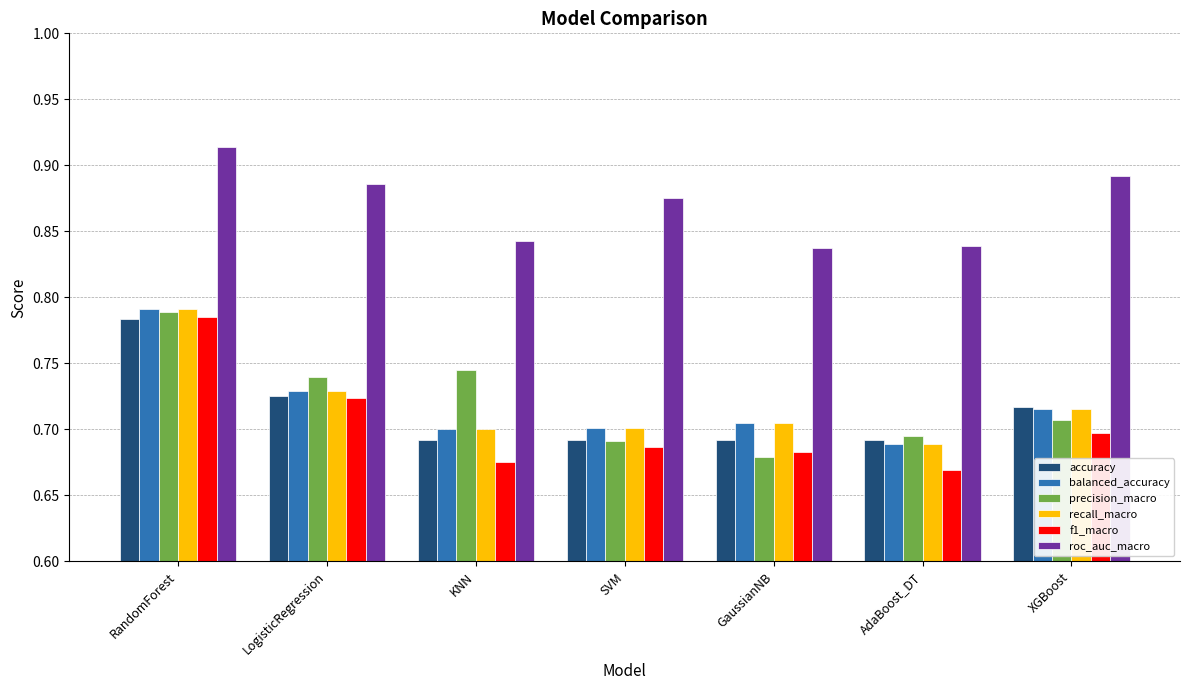

What is the difference between the maximum and second lowest values in the accuracy series?

0.1